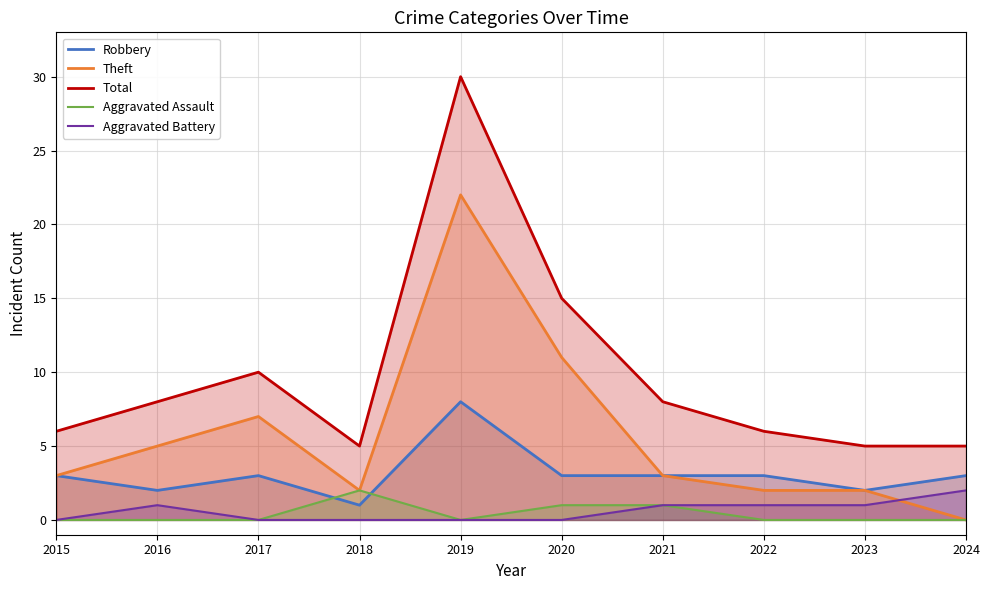

What is the value of the Total point at the 4th from the left?

5